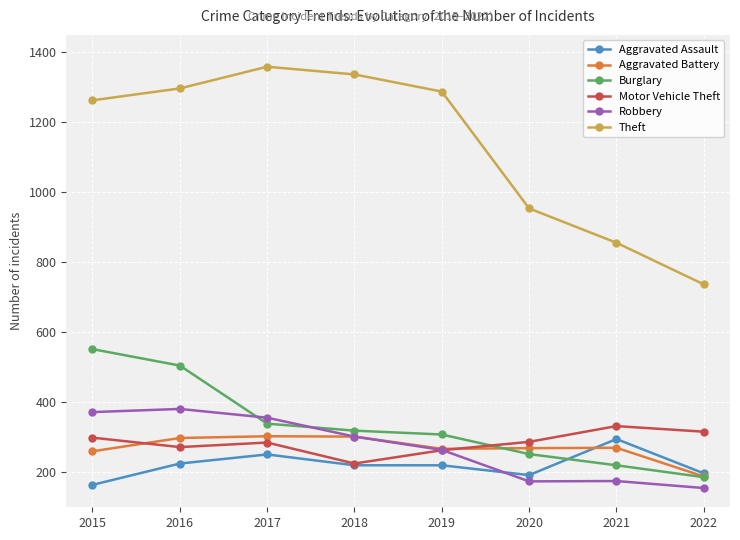

What is the minimum value for Robbery?

155